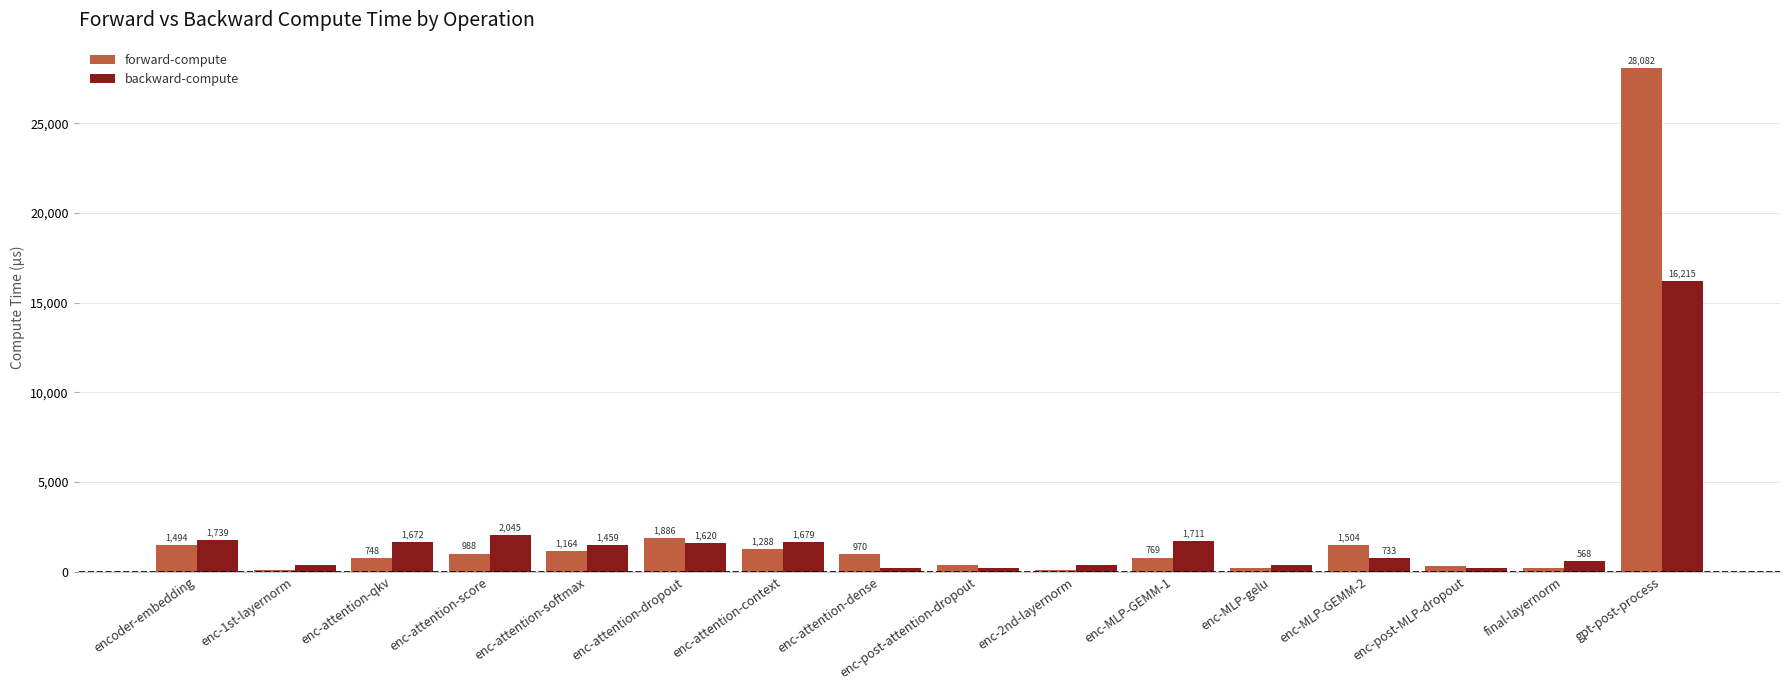

What value does the forward-compute series have at enc-attention-dropout?

1885.6